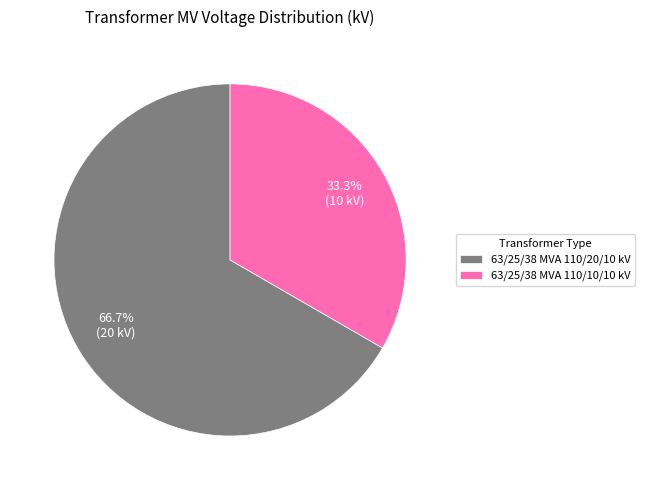

Which category has the biggest portion of the pie?

63/25/38 MVA 110/20/10 kV